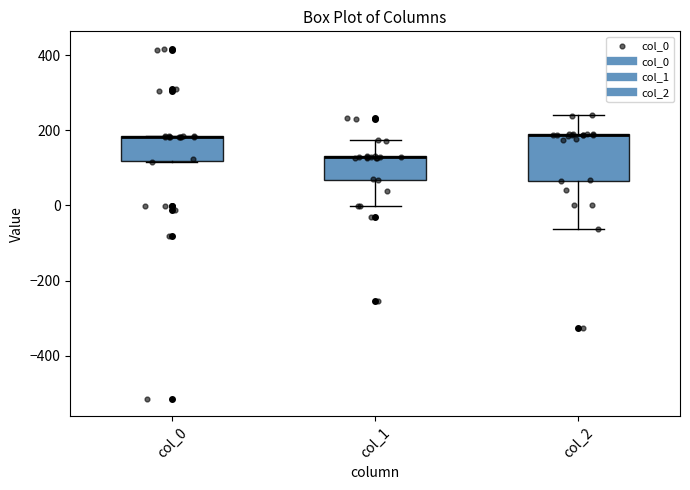

Comparing the boxes themselves (not the whiskers), which one is the tallest?

col_2